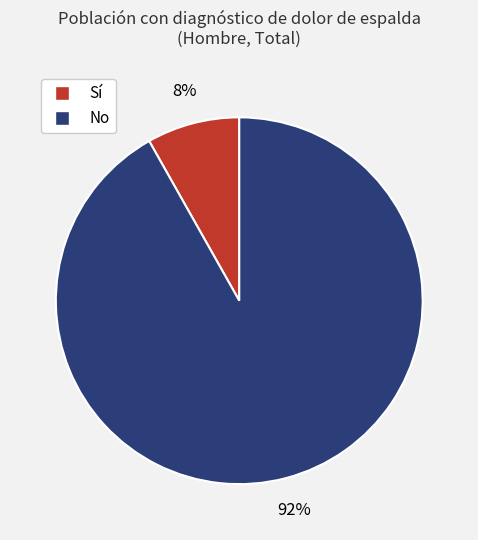

Is there any slice that represents more than half of the pie?

Yes